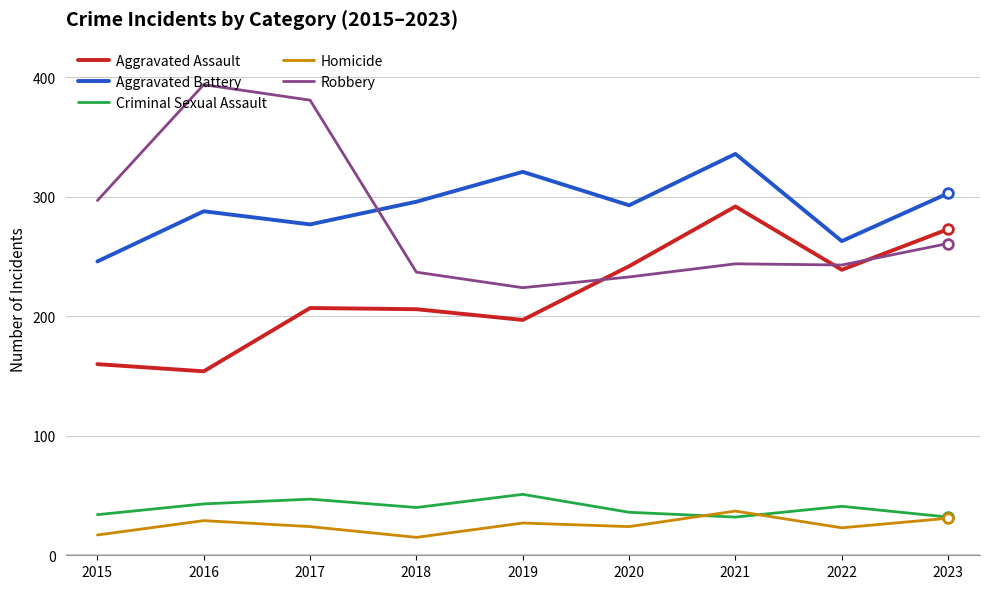

What is the lowest value of the Aggravated Battery series?

246